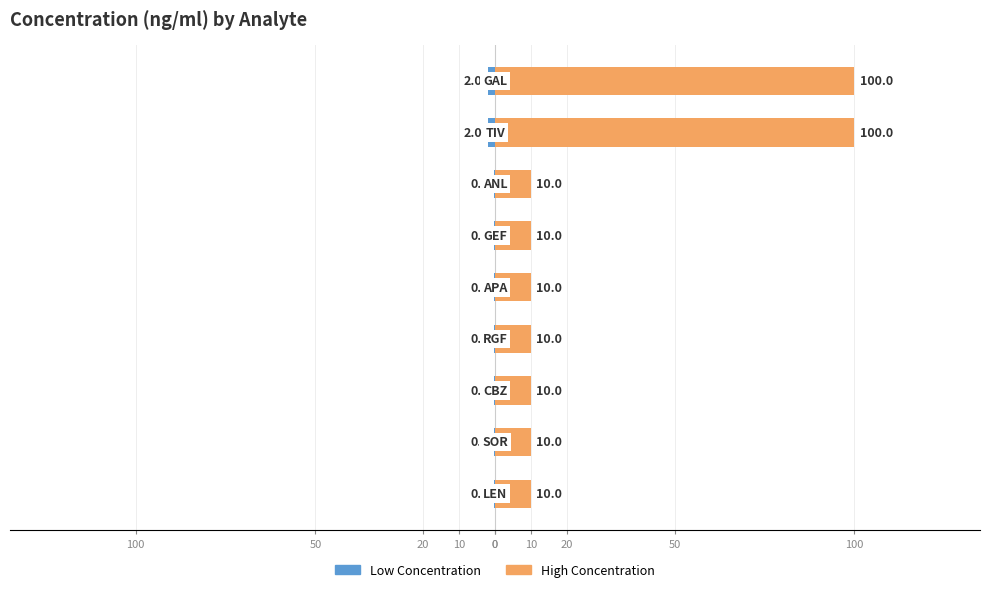

Reading right to left, list all the values displayed in this chart.

Low Concentration: 50=-2.0	20=-2.0	10=-0.2	0=-0.2	100=-0.2	50=-0.2	20=-0.2	10=-0.2	0=-0.2
High Concentration: 50=100.0	20=100.0	10=10.0	0=10.0	100=10.0	50=10.0	20=10.0	10=10.0	0=10.0